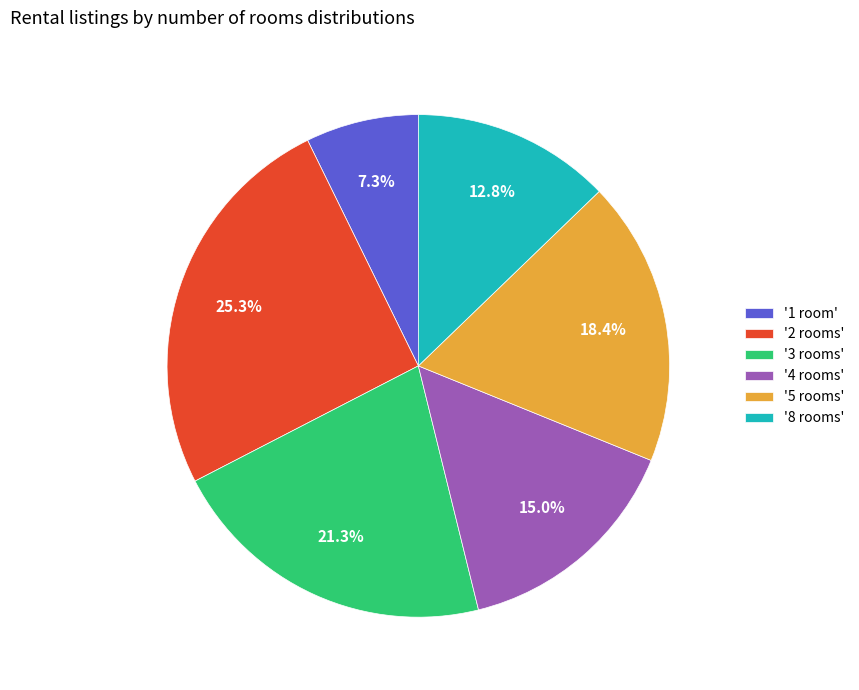

Which has a higher value, '2 rooms' or '4 rooms'?

'2 rooms'